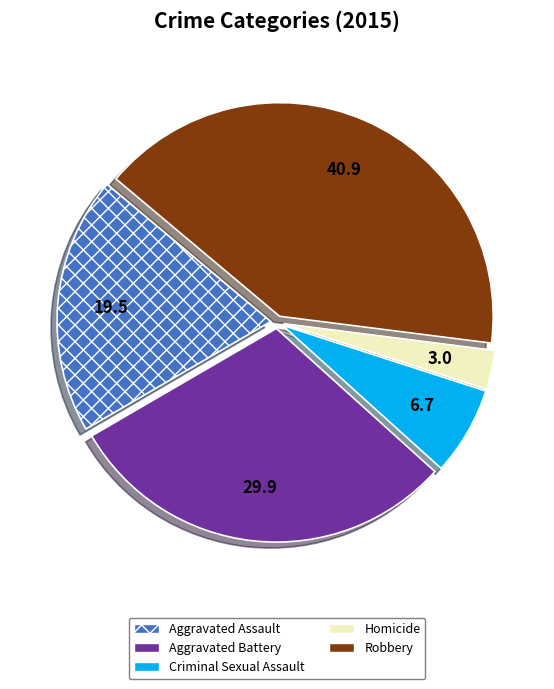

What is the smallest slice in the pie chart?

Homicide